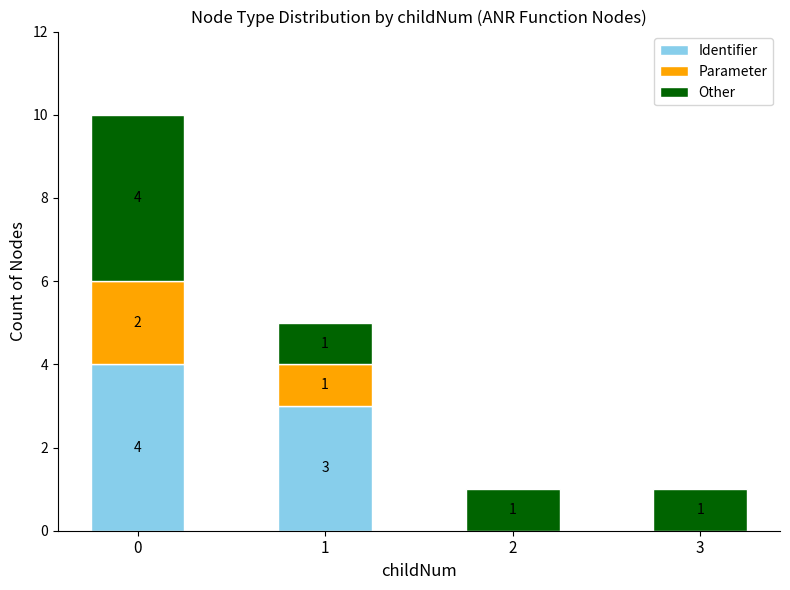

Reading left to right, transcribe the values for Identifier.

0=4	1=3	2=0	3=0